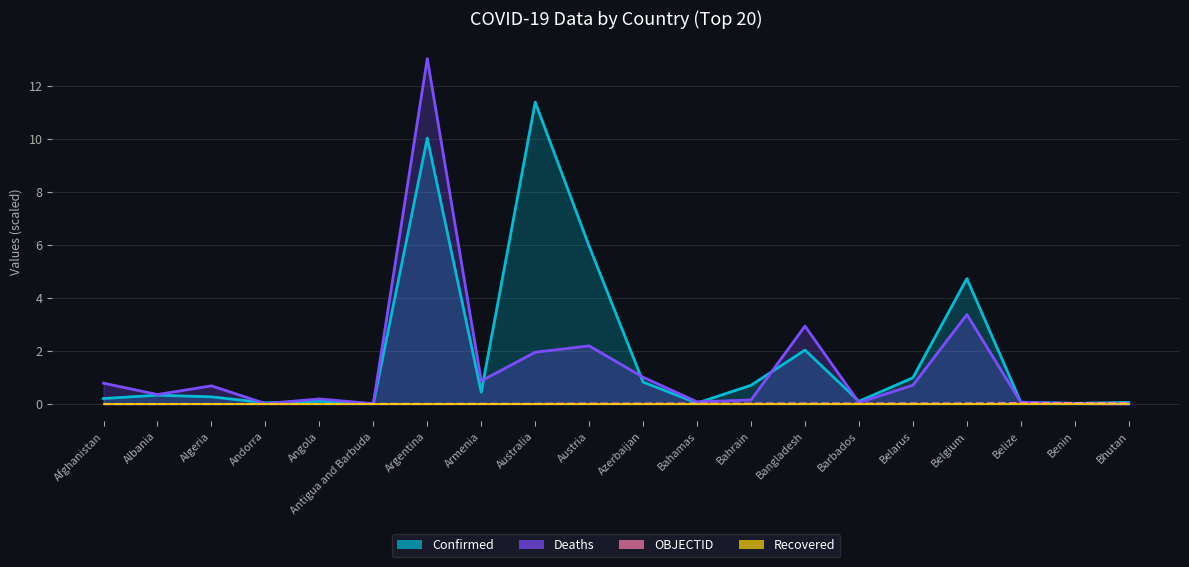

The OBJECTID series shows 0.0 at Andorra. True or false?

False